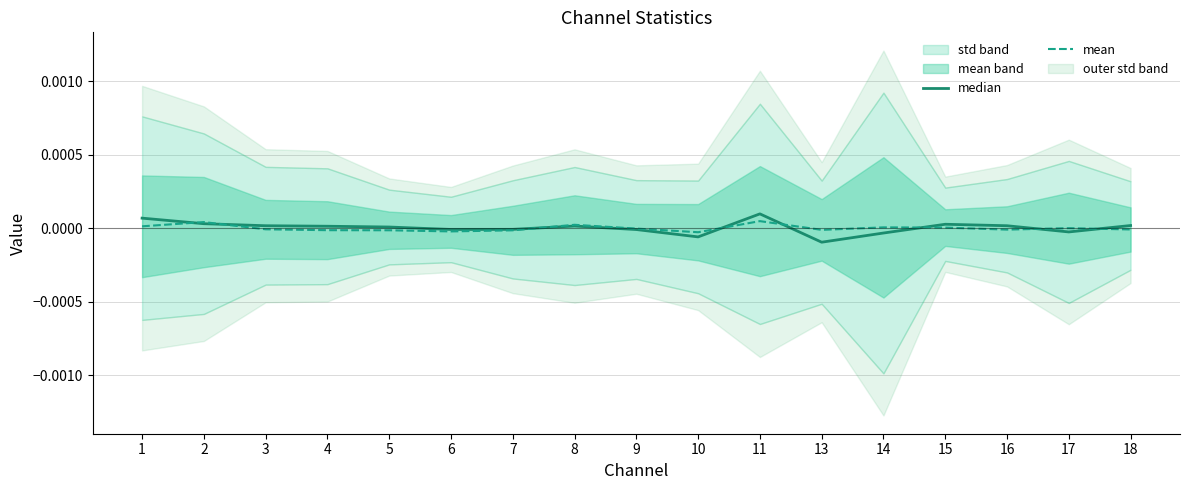

At which label does median first exceed 0?

1